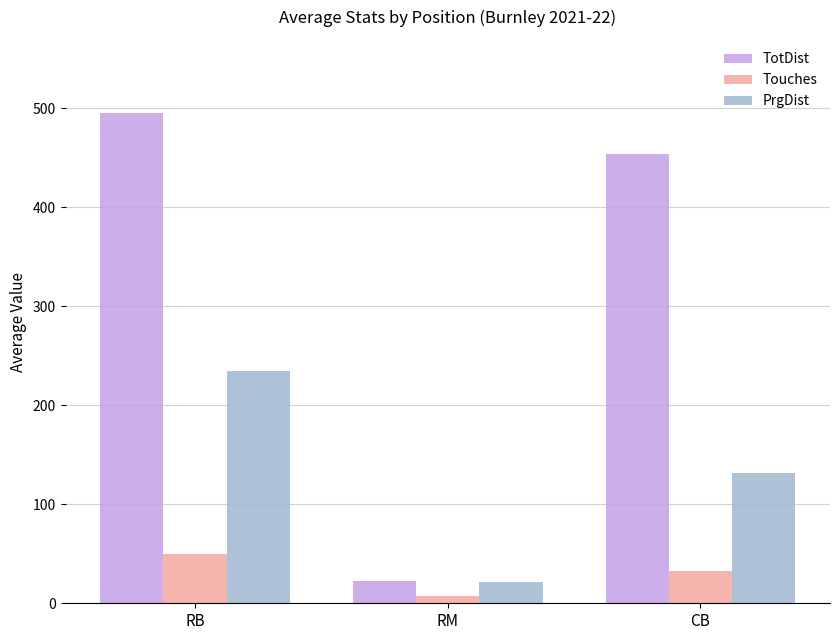

What is the average value of the PrgDist series?

129.1